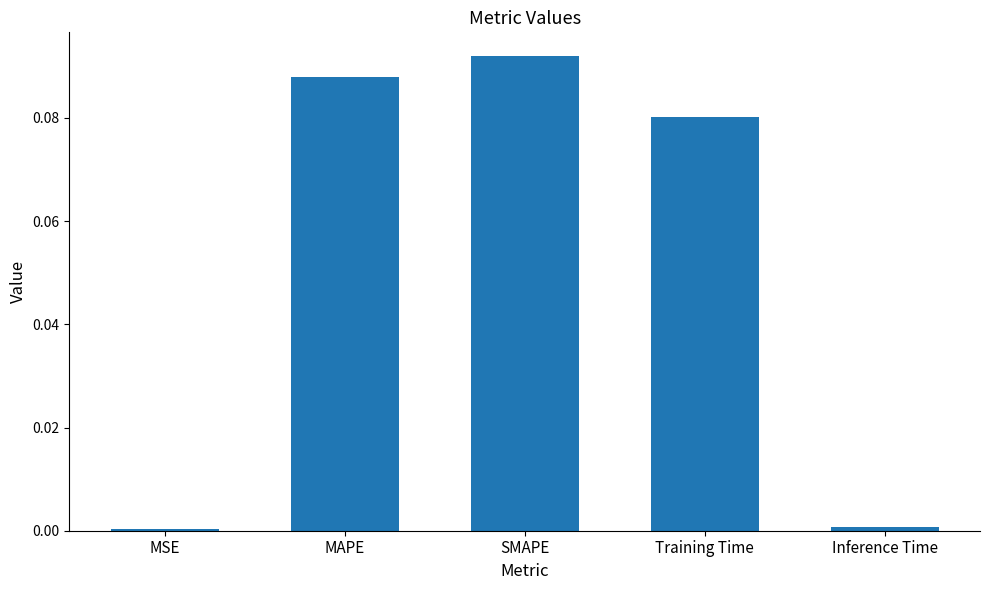

Between MAPE and SMAPE, which is larger?

SMAPE